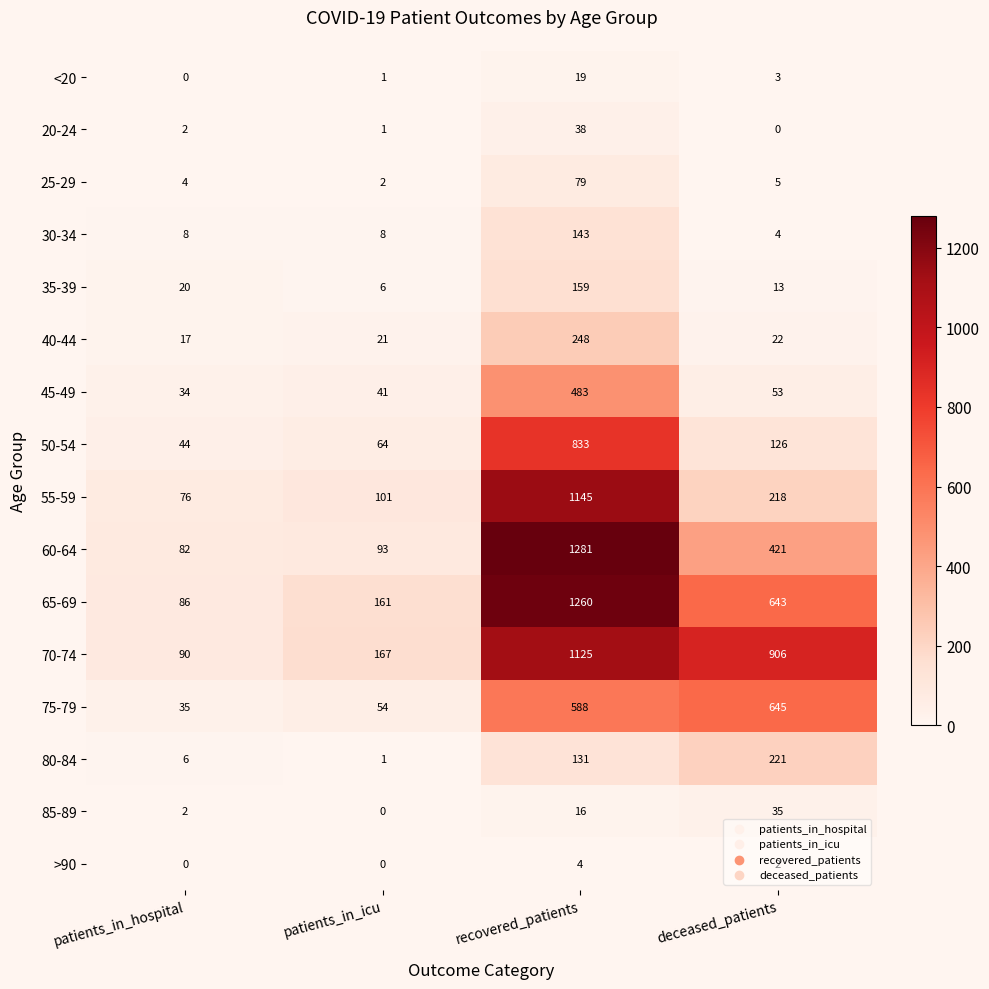

Which category has the highest value across all series?

recovered_patients